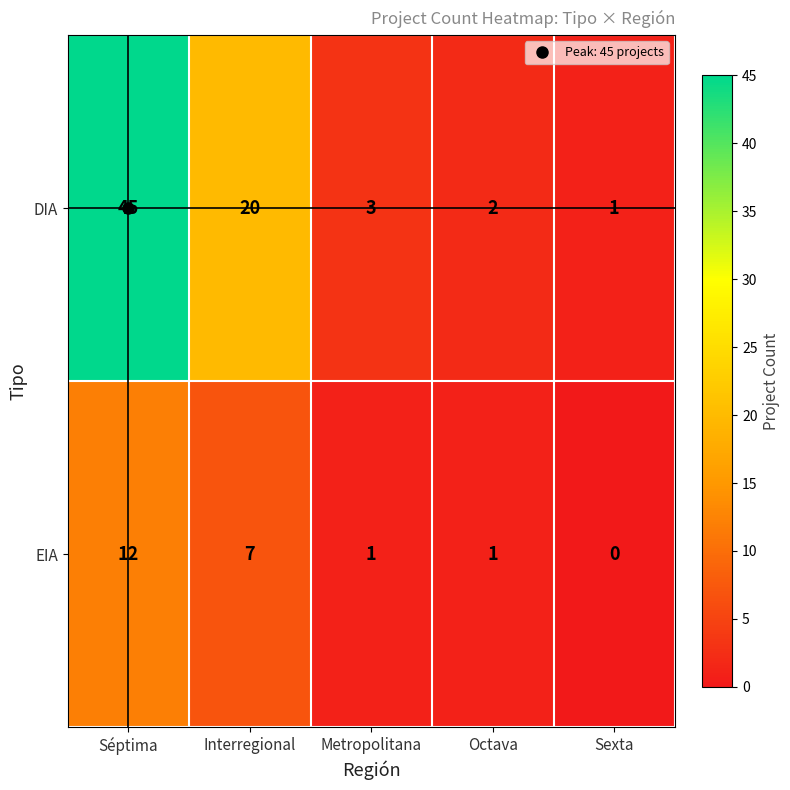

Is it true that DIA equals 3 at Metropolitana?

True